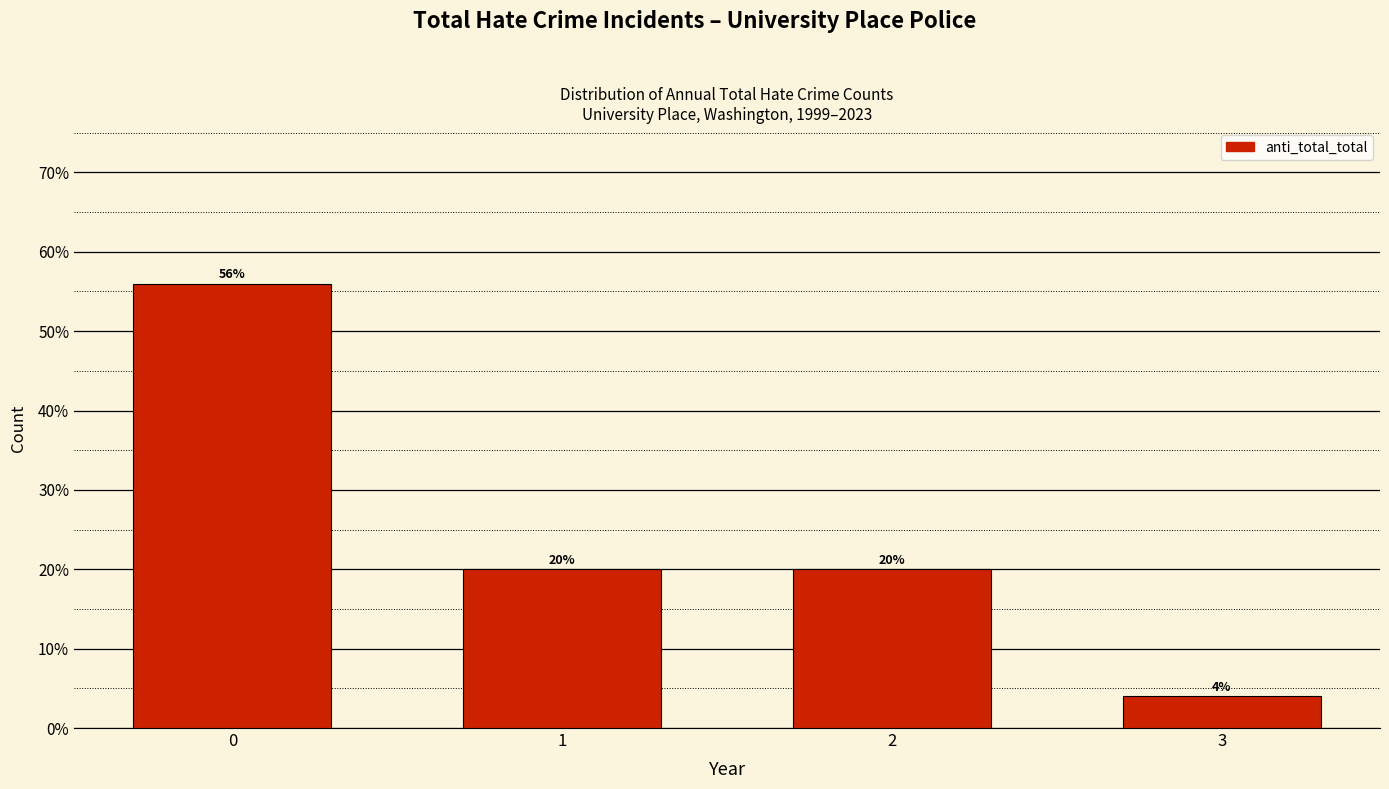

Reading left to right, transcribe all the data shown in this chart.

56.0	20.0	20.0	4.0